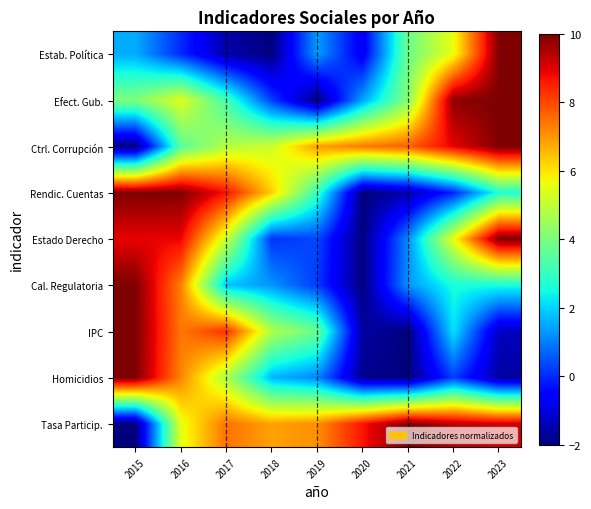

Reading right to left, extract all data points from this chart.

Estab. Política: 2023=10.0	2022=5.6	2021=3.8	2020=-0.8	2019=1.3	2018=-2.0	2017=-1.5	2016=-0.0	2015=1.5
Efect. Gub.: 2023=10.0	2022=9.8	2021=4.2	2020=1.5	2019=-2.0	2018=0.3	2017=3.2	2016=5.4	2015=4.0
Ctrl. Corrupción: 2023=10.0	2022=8.9	2021=7.7	2020=7.4	2019=6.9	2018=5.2	2017=4.9	2016=3.5	2015=-2.0
Rendic. Cuentas: 2023=2.7	2022=-0.1	2021=-1.5	2020=-2.0	2019=3.0	2018=6.3	2017=8.7	2016=10.0	2015=10.0
Estado Derecho: 2023=10.0	2022=5.6	2021=1.2	2020=-2.0	2019=0.4	2018=0.1	2017=5.2	2016=8.9	2015=8.9
Cal. Regulatoria: 2023=2.6	2022=2.6	2021=1.3	2020=-2.0	2019=0.2	2018=1.3	2017=1.8	2016=7.3	2015=10.0
IPC: 2023=-1.3	2022=2.2	2021=-2.0	2020=-1.6	2019=3.7	2018=4.8	2017=8.3	2016=7.4	2015=10.0
Homicidios: 2023=-1.6	2022=0.3	2021=-2.0	2020=-1.8	2019=1.1	2018=1.7	2017=4.7	2016=7.2	2015=10.0
Tasa Particip.: 2023=9.2	2022=9.4	2021=10.0	2020=8.7	2019=7.1	2018=6.8	2017=7.5	2016=5.5	2015=-2.0